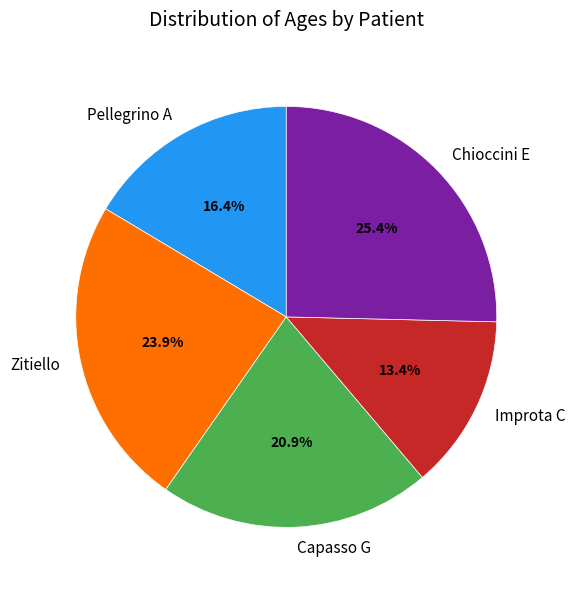

How much of the chart is everything except Capasso G?

79.1%